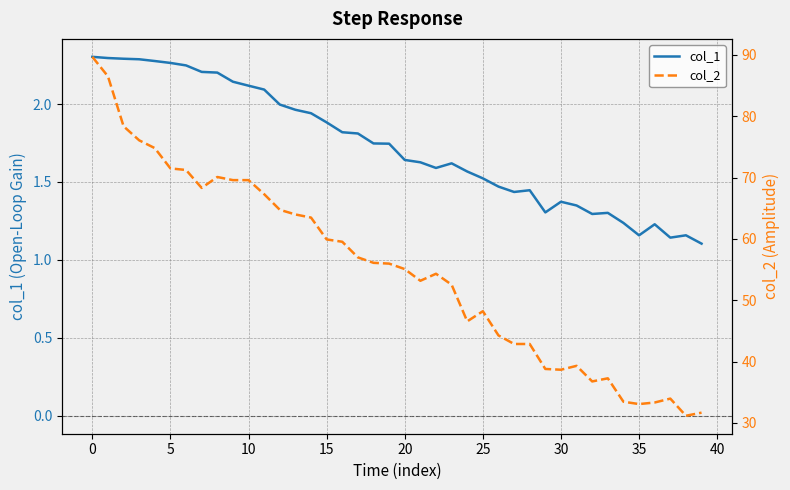

What is the value of the col_1 point at the 29th from the left?

1.4